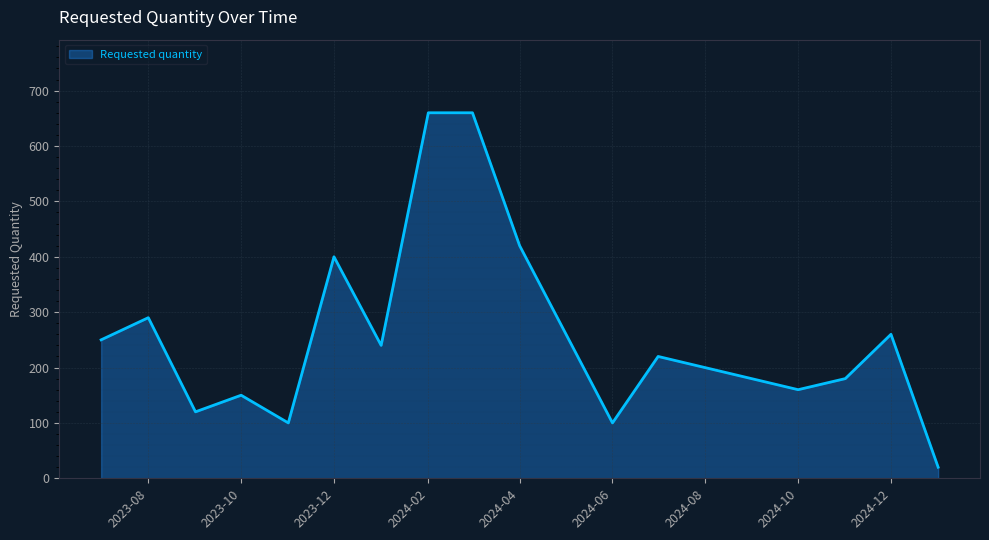

What is the greatest value displayed?

660